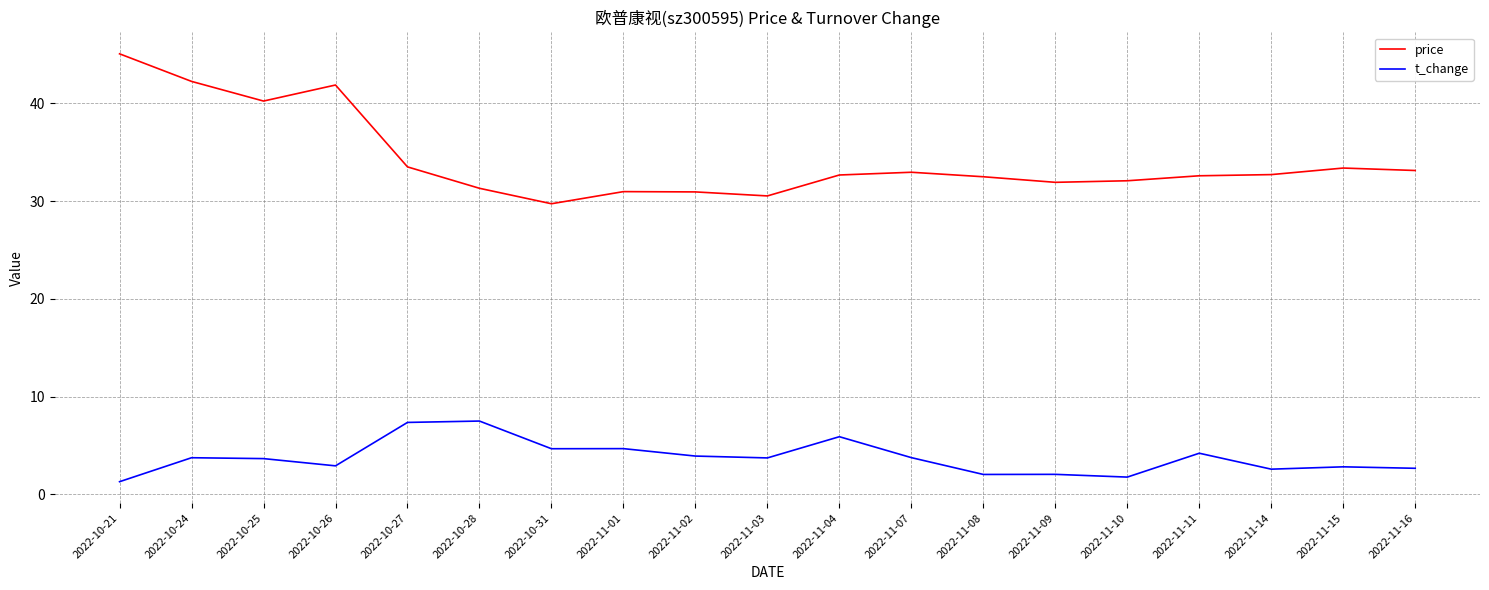

What is the average value of the price series?

34.2